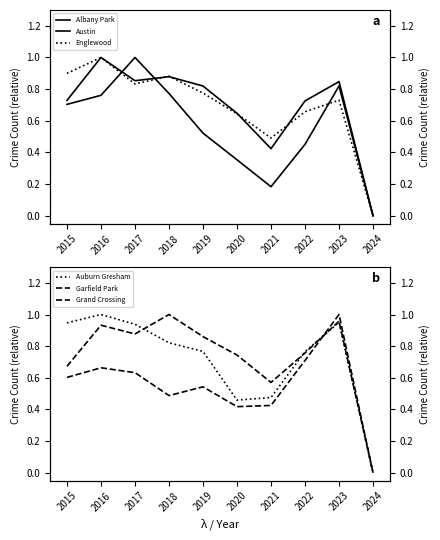

Where do Albany Park and Englewood first cross each other?

2016 and 2017